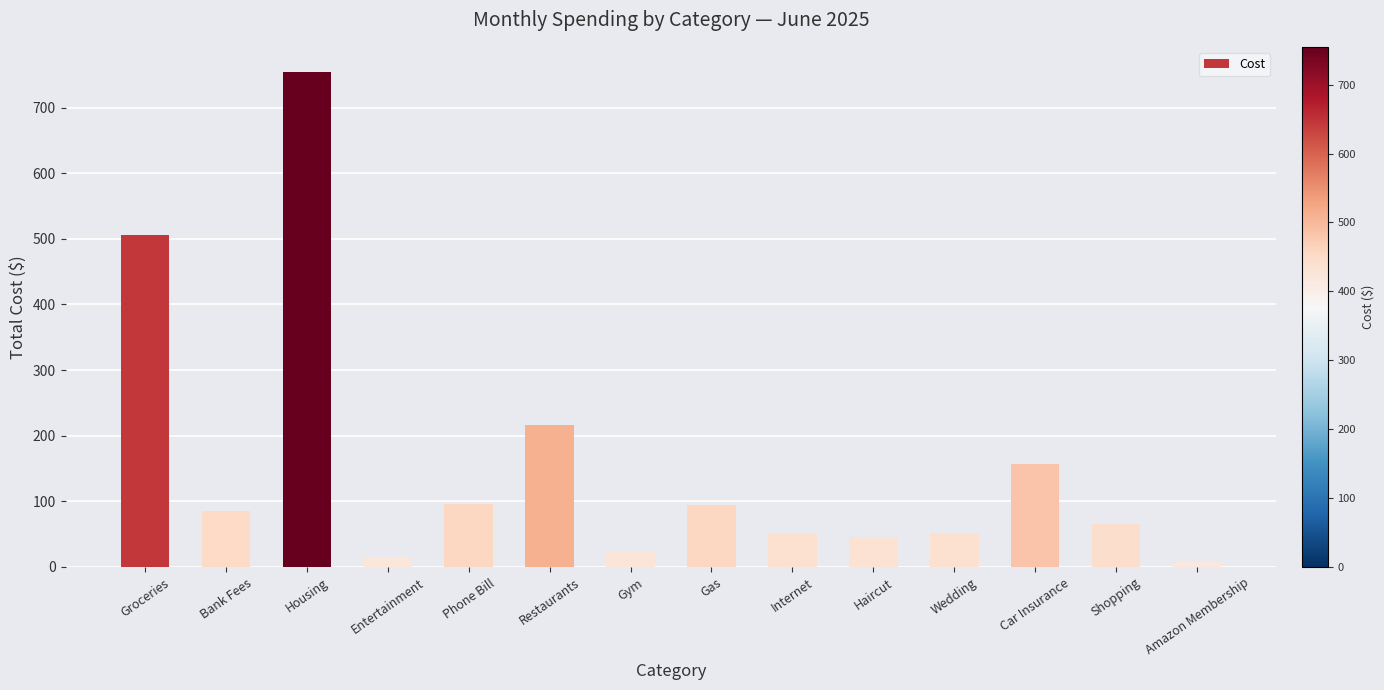

How many values exceed 85?

7